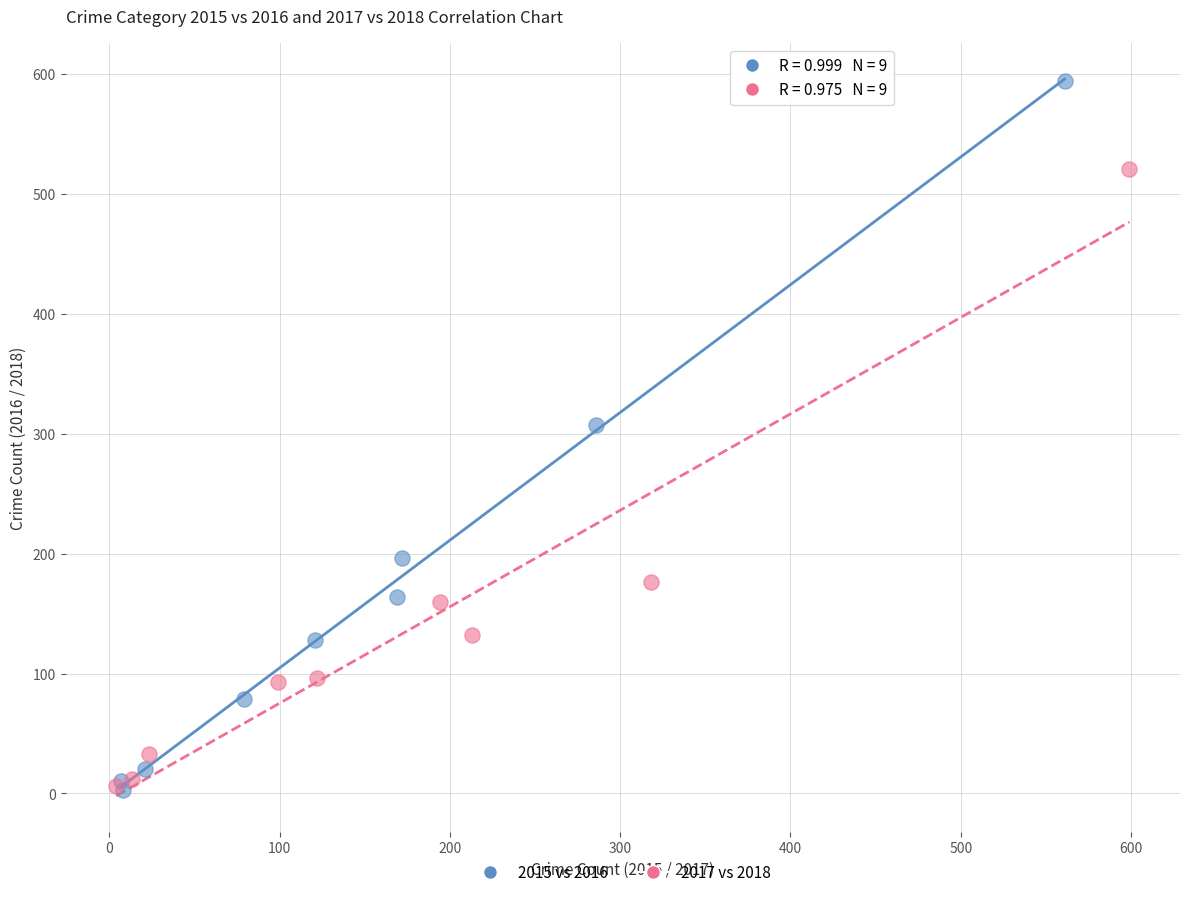

Which series has the widest spread of Y values?

2015 vs 2016